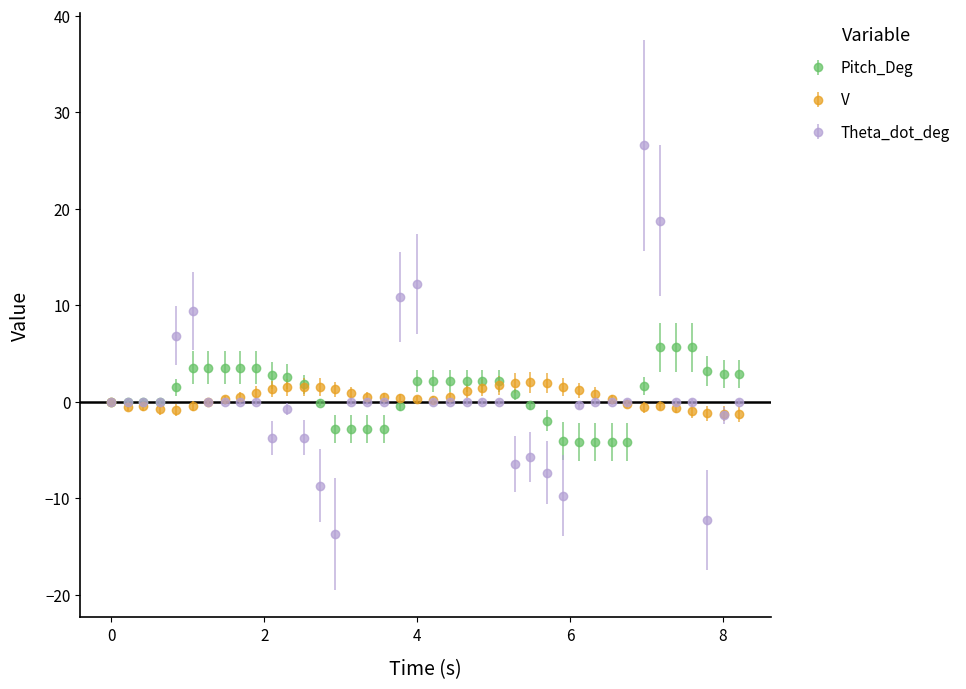

What is the maximum value shown in the chart?

26.6